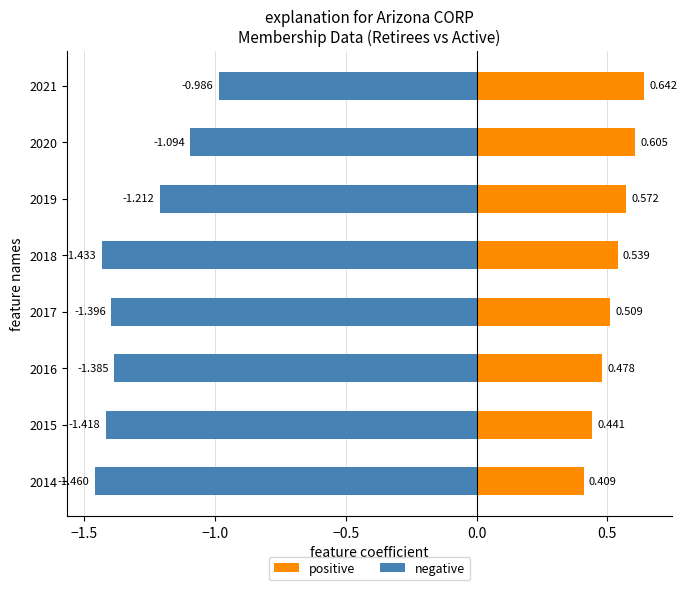

What is the value of the positive bar at the 7th from the left?

0.6